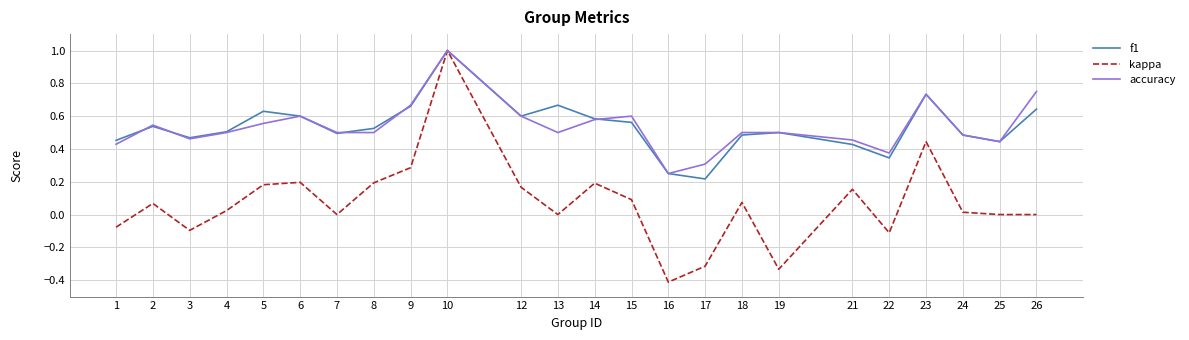

What is the minimum value for kappa?

-0.4